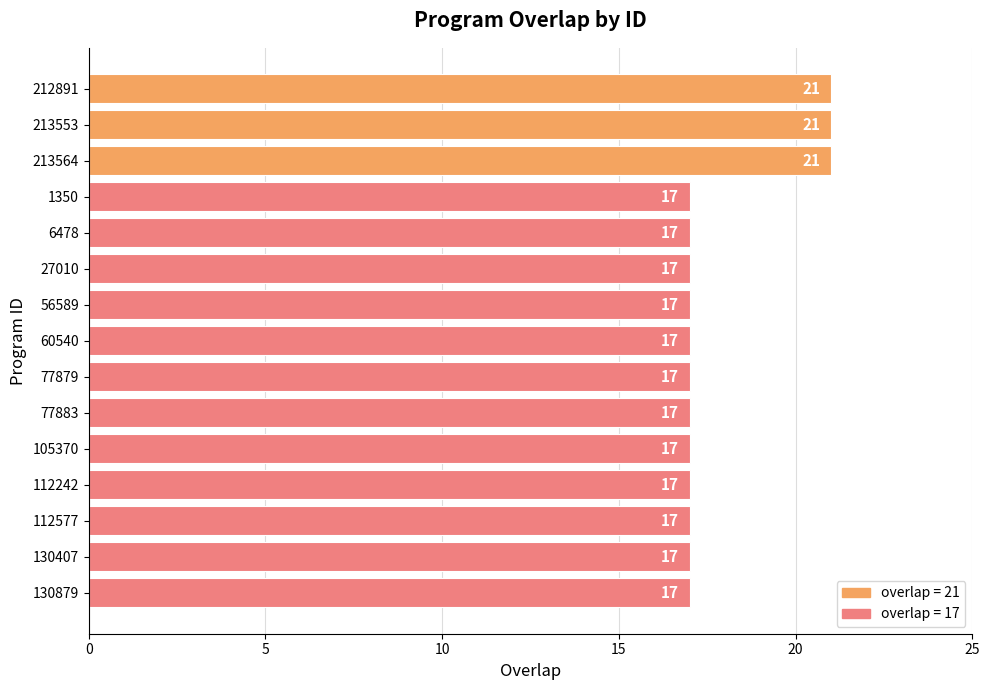

Approximately how many times larger is the value at 27010 compared to 60540?

1.0